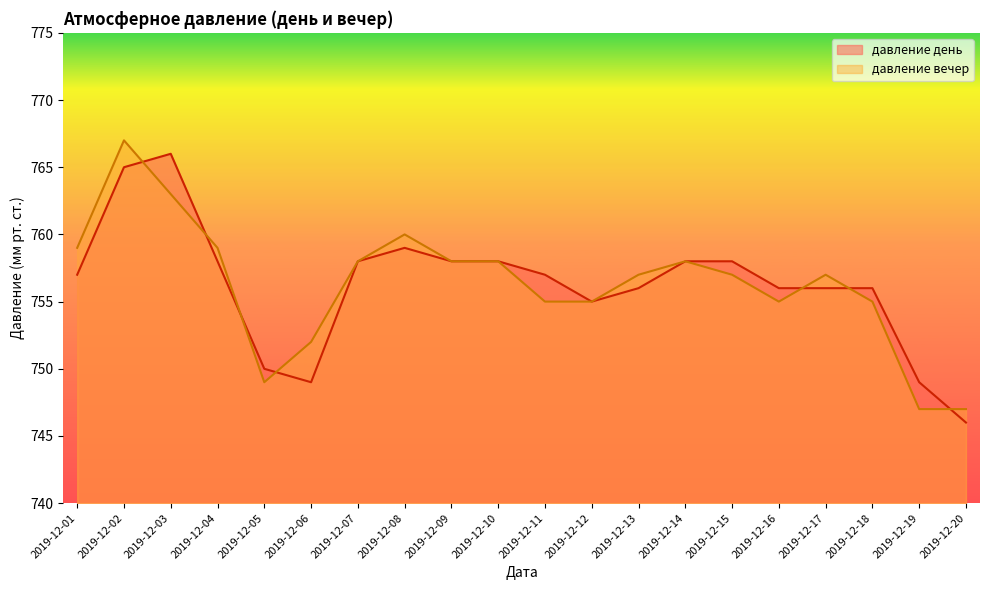

At which category does давление день reach its first local valley?

2019-12-06